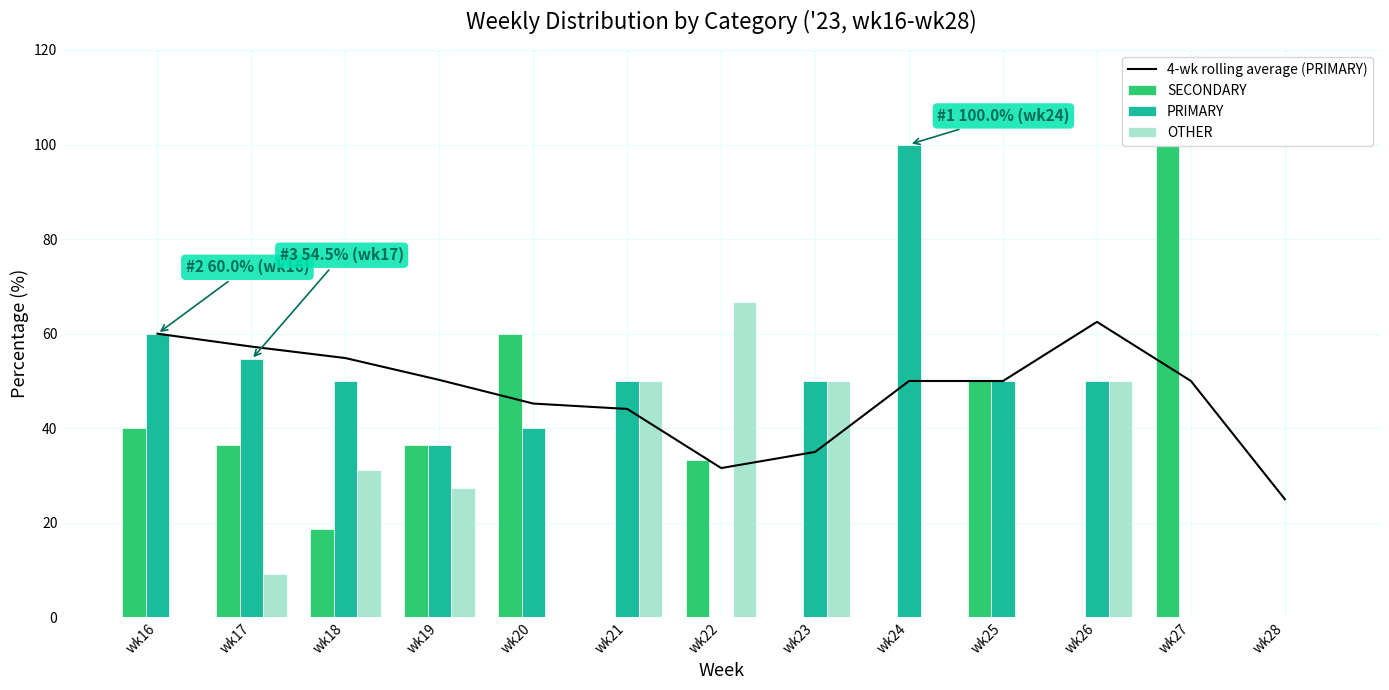

The value of SECONDARY at wk24 is 0.0. True or false?

True